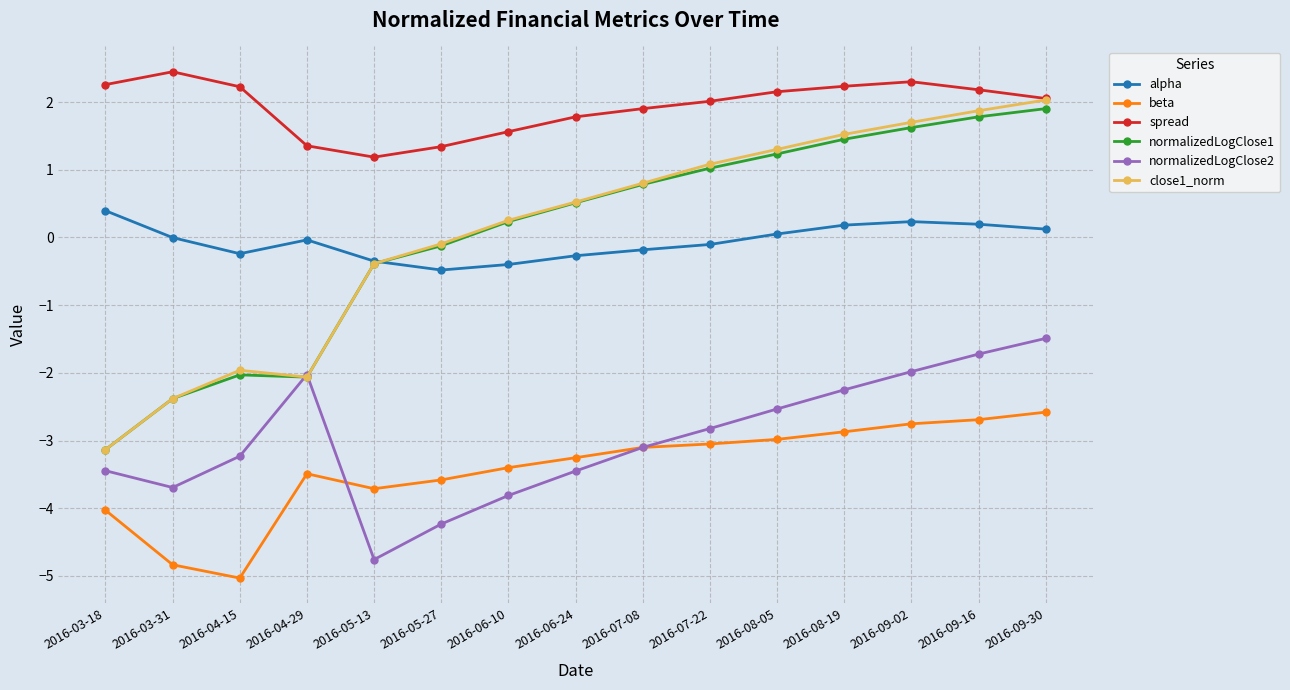

Does the chart have visible grid lines?

Yes